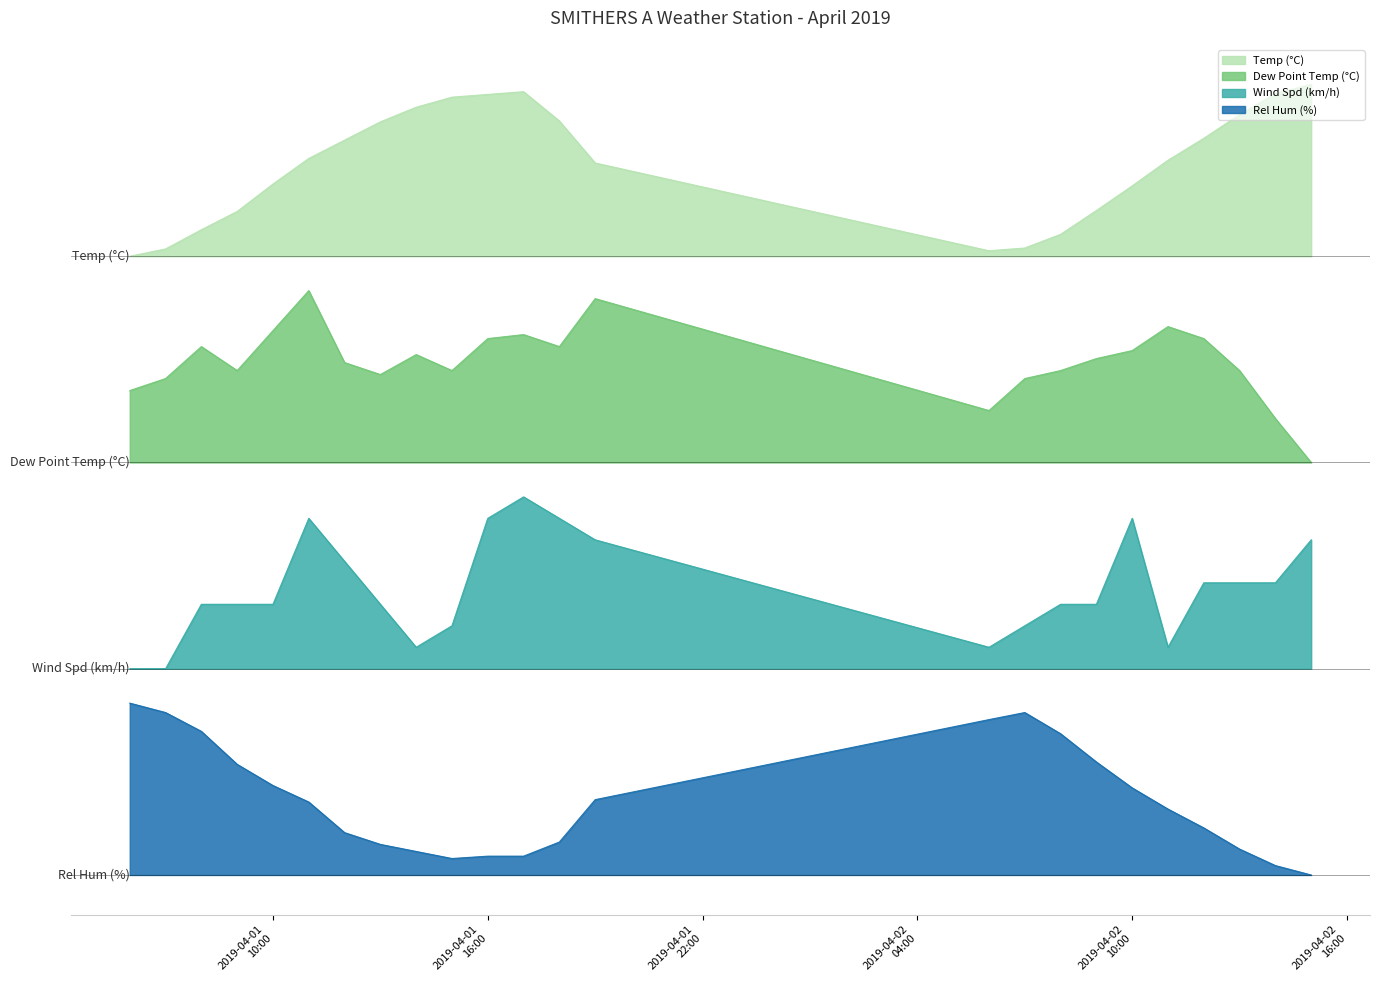

At which category is the sum across all series the highest?

2019-04-01 11:00